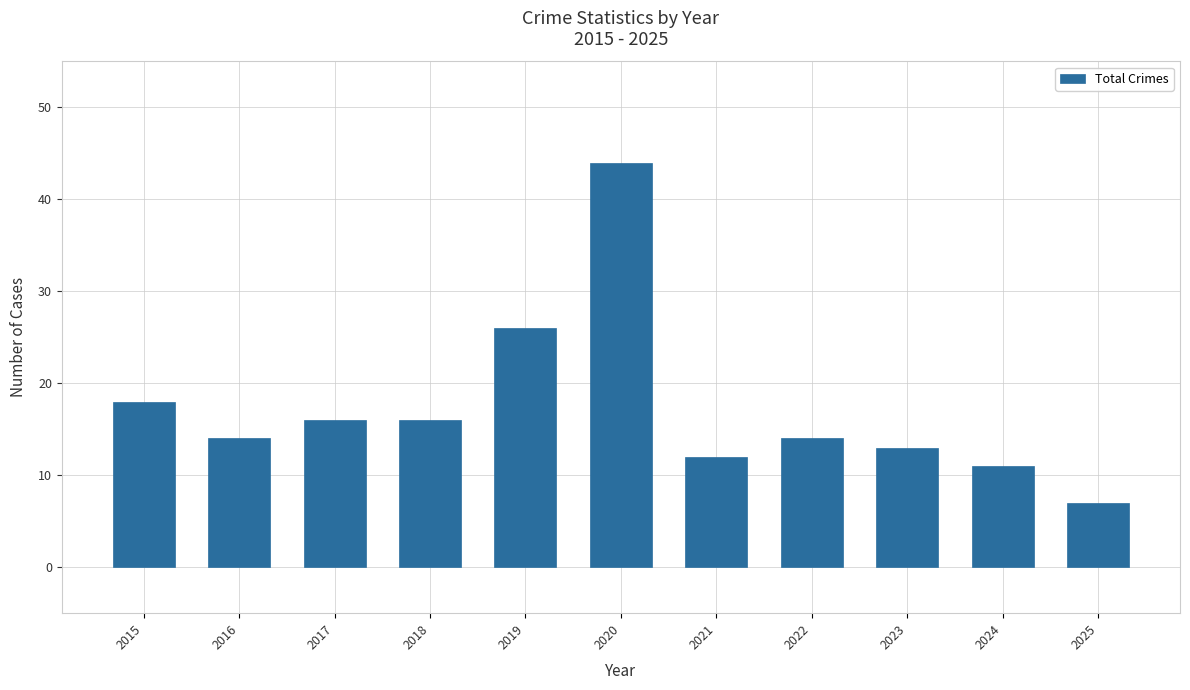

Count the number of categories in the chart.

11